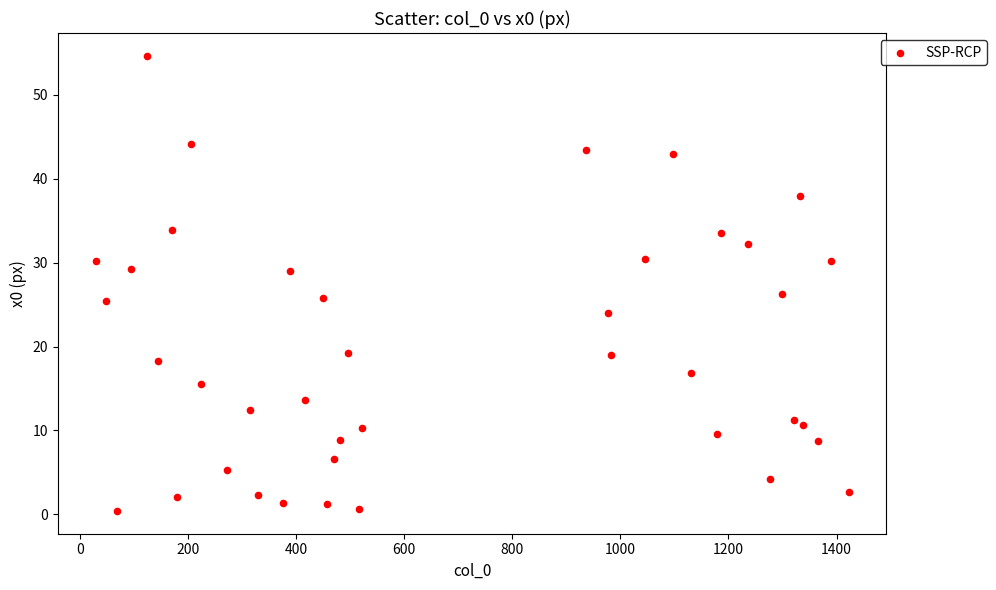

What is the range of X values (max minus min)?

1393.1